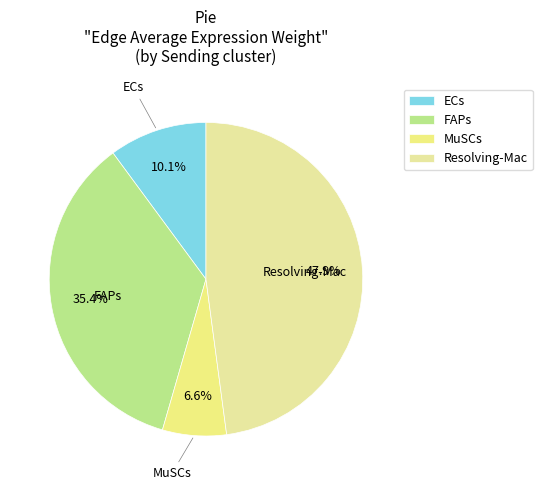

Which has a higher value, ECs or FAPs?

FAPs